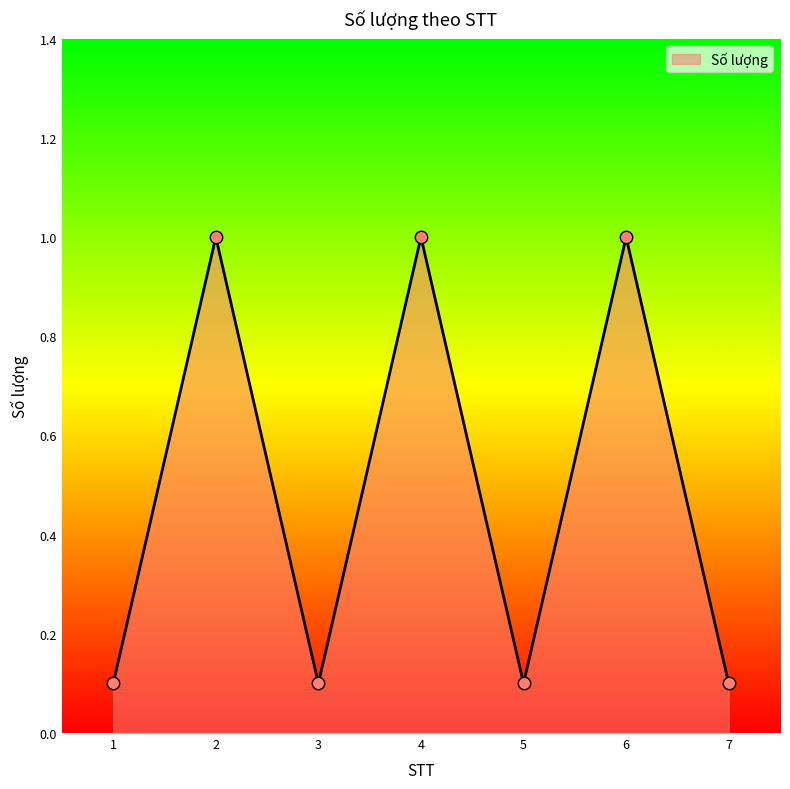

What is the change in value from 2 to 3?

-0.9